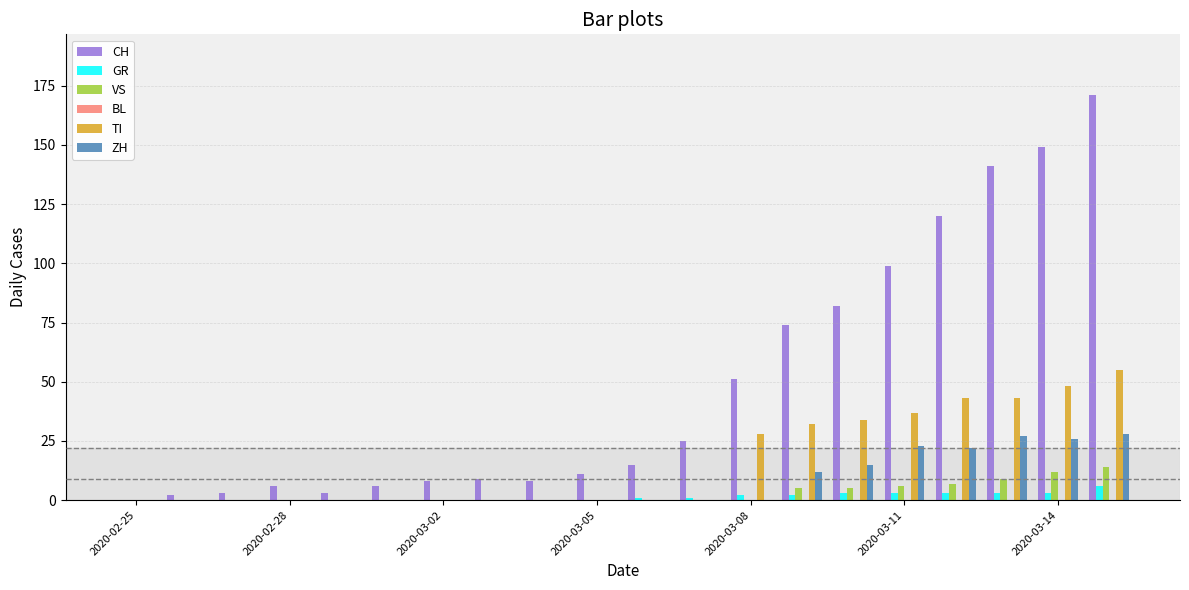

Count the number of categories in the chart.

20